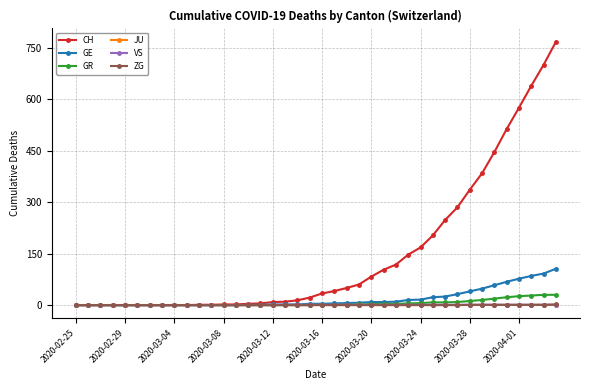

Does the chart display data point markers on the line(s)?

Yes